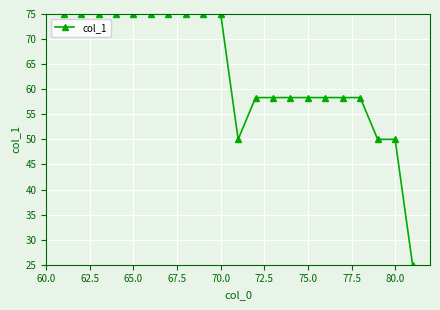

What is the difference between the maximum and minimum values?

50.0